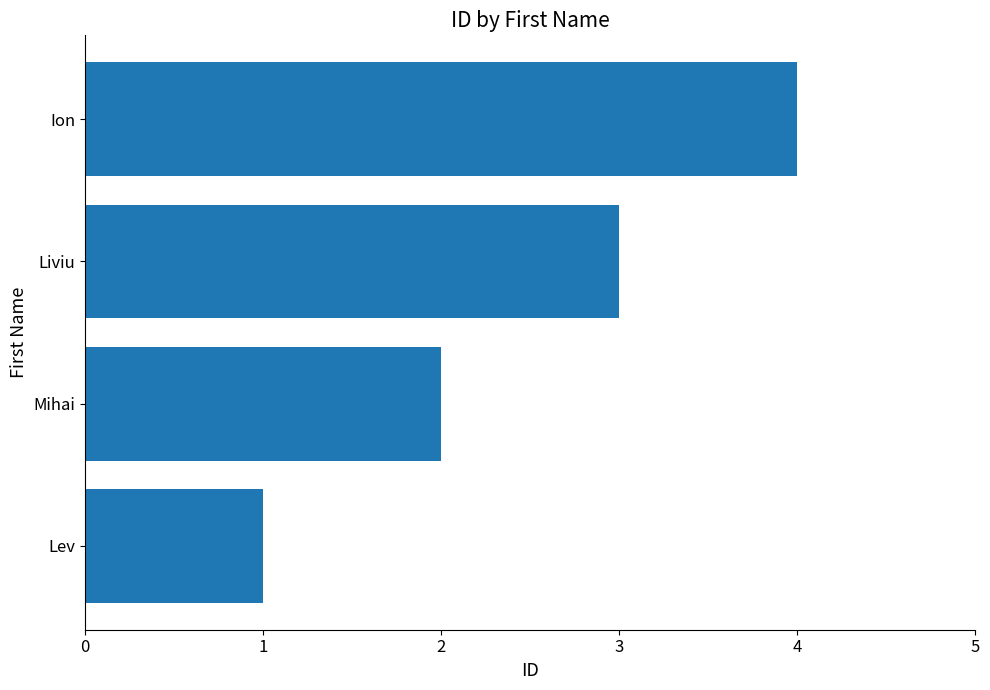

At which category does the chart reach its peak across all series?

Ion